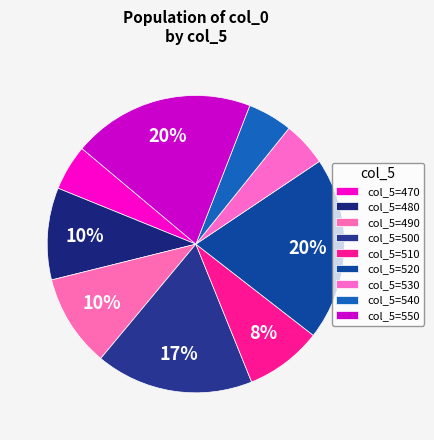

How many slices are in this pie chart?

9